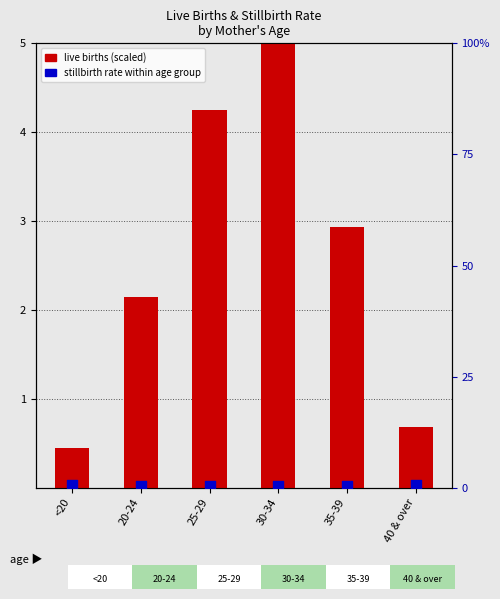

Which series reaches the minimum Y coordinate?

stillbirth rate %